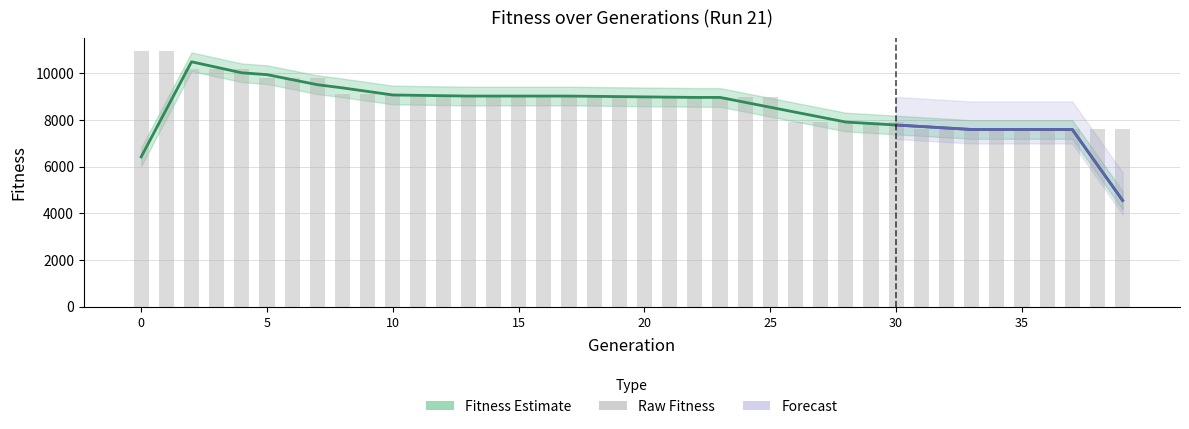

Reading right to left, transcribe all the data shown in this chart.

39=7598	38=7598	37=7598	36=7598	35=7598	34=7598	33=7598	32=7598	31=7598	30=7917	29=7917	28=7917	27=7917	26=7917	25=8972	24=8972	23=8972	22=8972	21=8972	20=8972	19=9030	18=9030	17=9030	16=9030	15=9030	14=9030	13=9030	12=9030	11=9030	10=9107	9=9107	8=9107	7=9791	6=9791	5=9791	4=10183	3=10183	2=10183	1=10972	0=10972